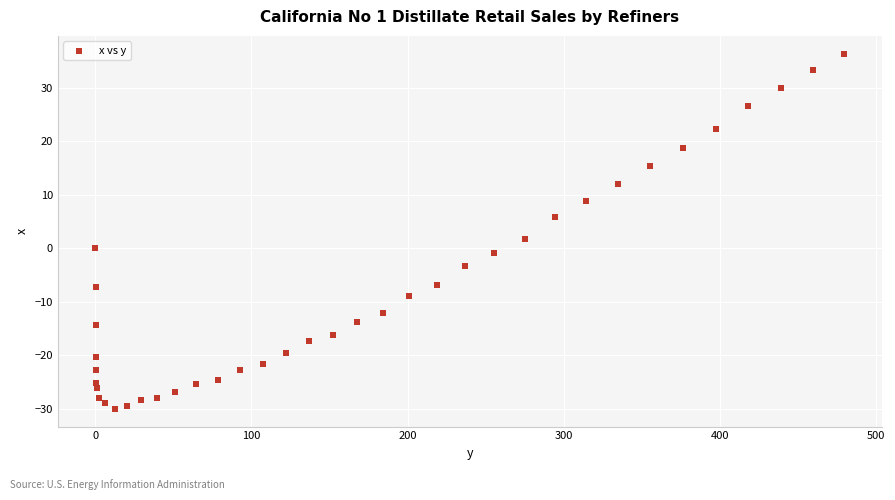

What Y value in the scatter plot is closest to 3?

1.8